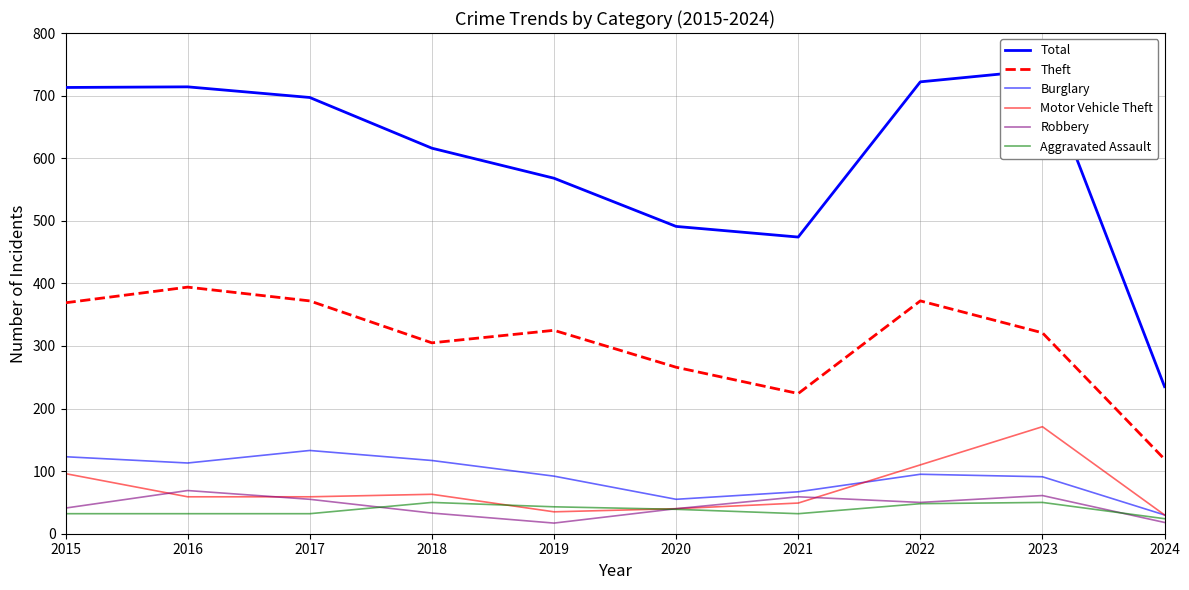

Reading left to right, extract all data points from this chart.

Total: 713	714	697	616	568	491	474	722	741	235
Theft: 369	394	372	305	325	266	224	372	321	119
Burglary: 123	113	133	117	92	55	67	95	91	30
Motor Vehicle Theft: 96	59	59	63	35	40	49	110	171	30
Robbery: 41	69	55	33	17	40	59	50	61	18
Aggravated Assault: 32	32	32	50	43	39	32	48	50	24